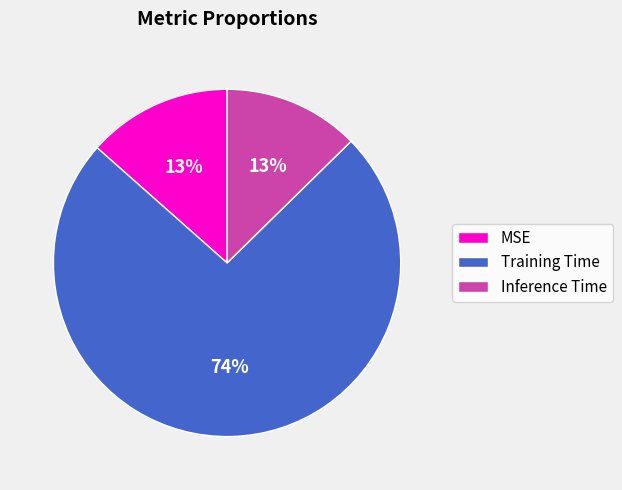

Count the number of slices in the pie.

3